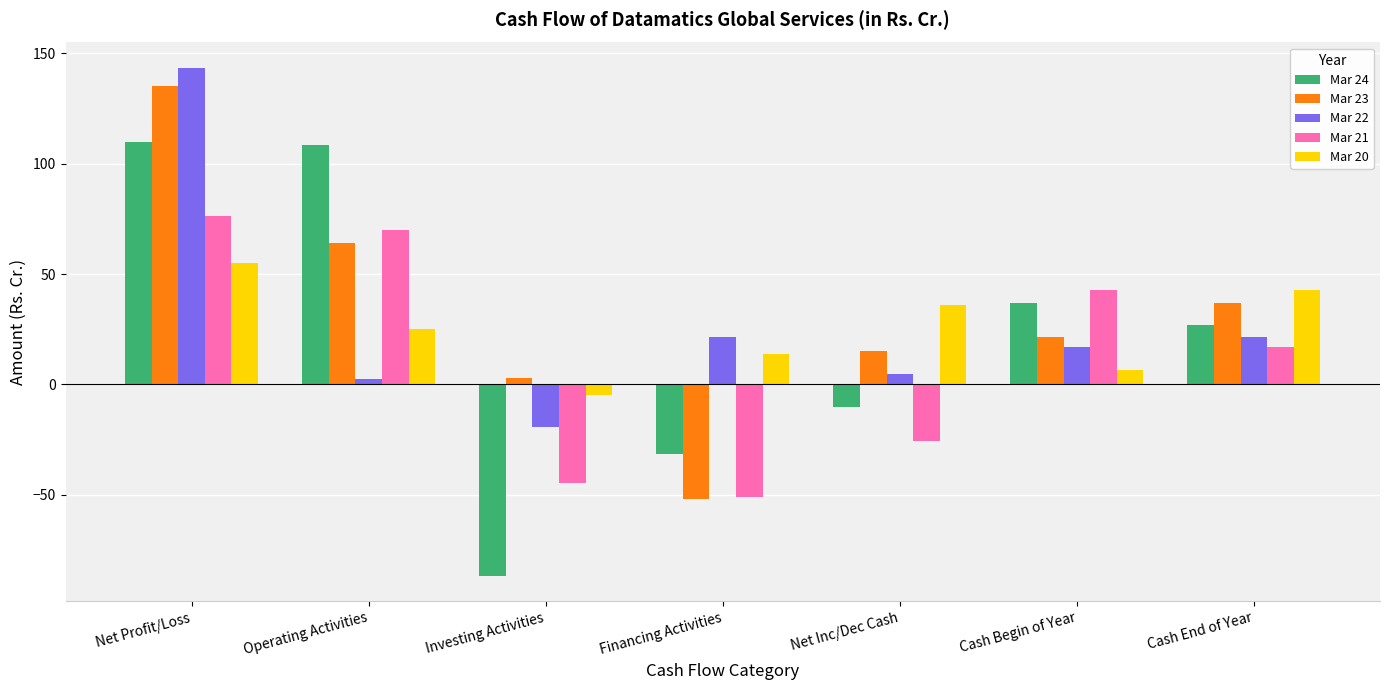

Is it true that Mar 24 equals 12.4 at Cash End of Year?

False